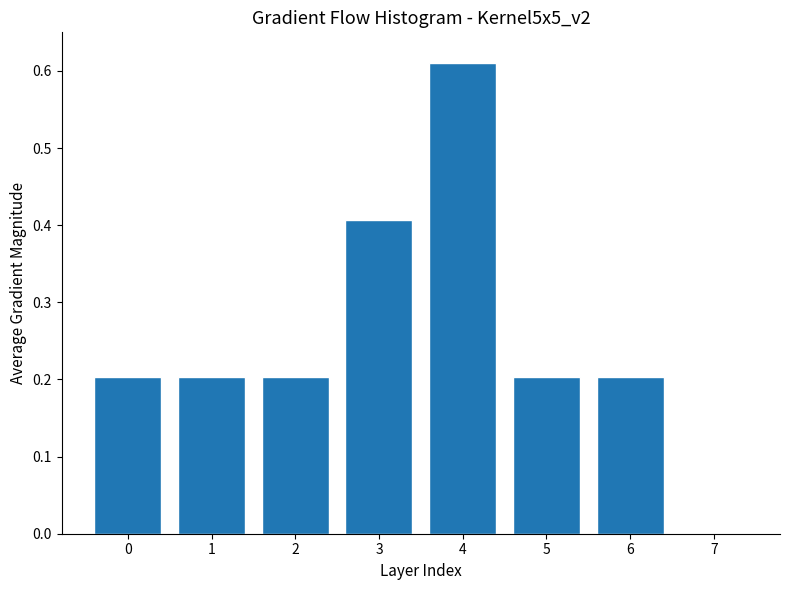

The value at 3 is 0.1. True or false?

False